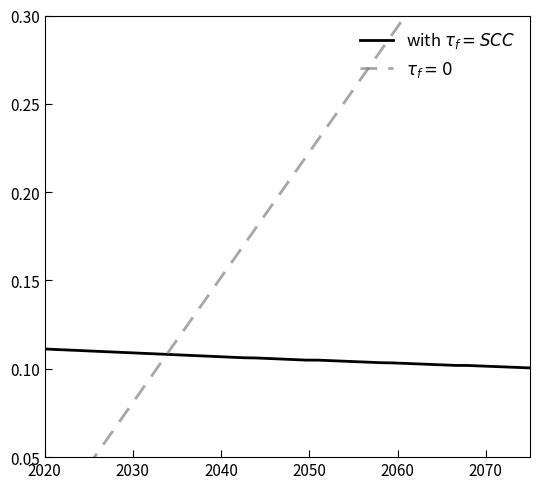

How many categories are shown in the chart?

40